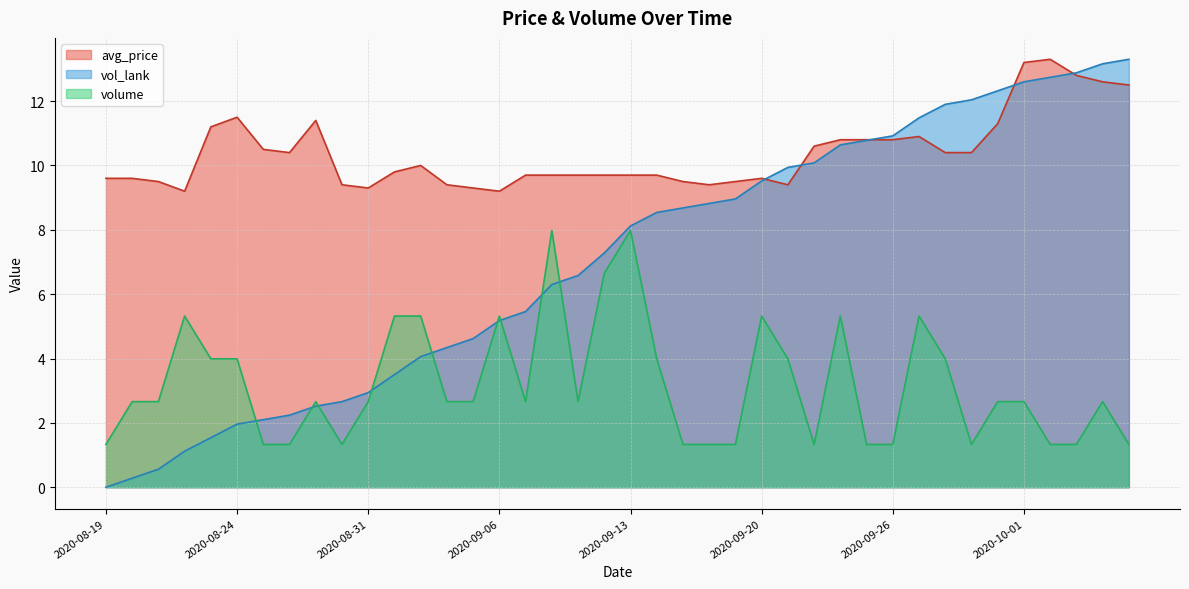

At which label does vol_lank reach its minimum?

2020-08-19